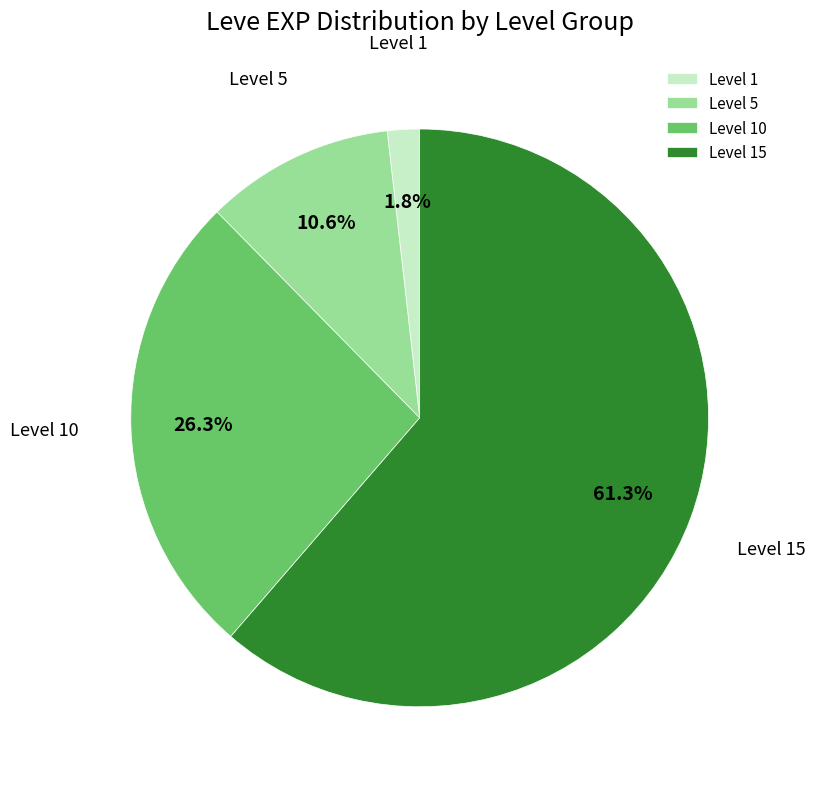

Rank the categories by value from highest to lowest.

Level 15, Level 10, Level 5, Level 1